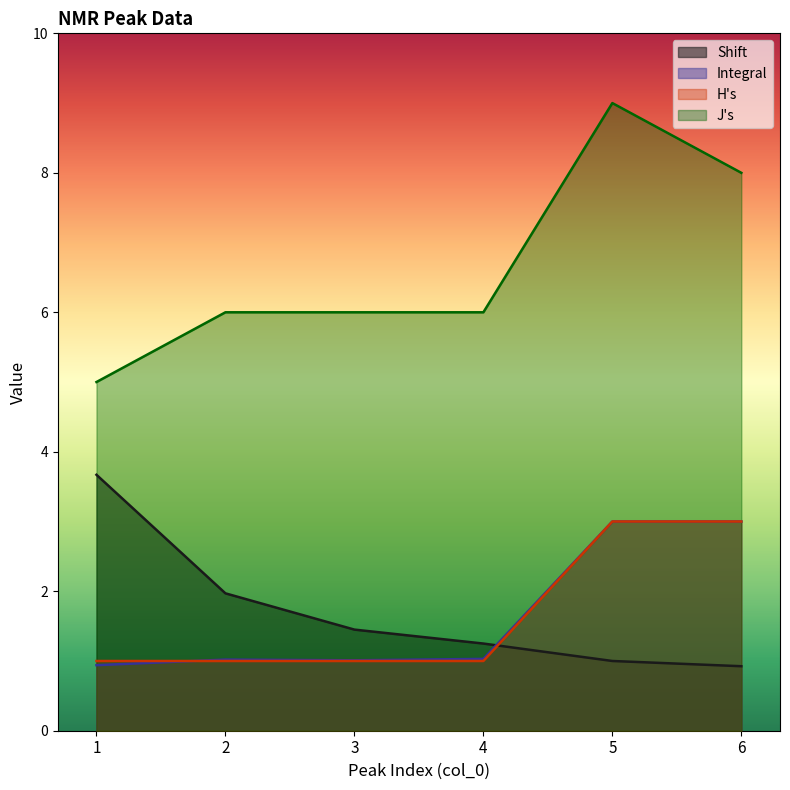

What is the value of the J's point at the 1st from the left?

5.0